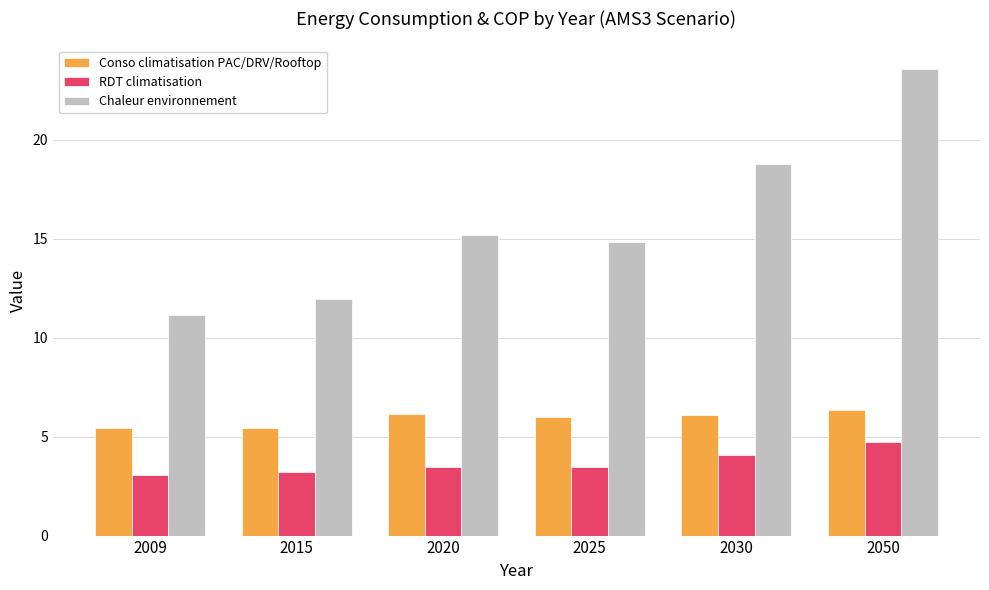

What is the difference between the highest and lowest values at 2020?

11.7